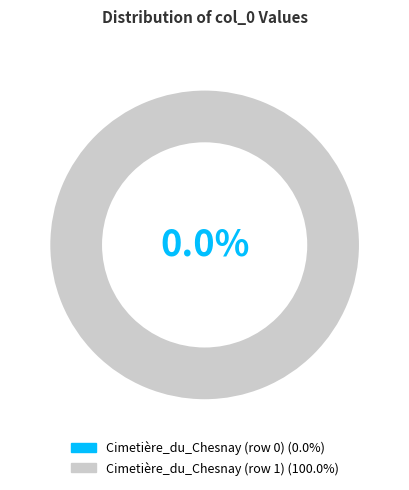

Which slice is the smallest?

Cimetière_du_Chesnay (row 0)